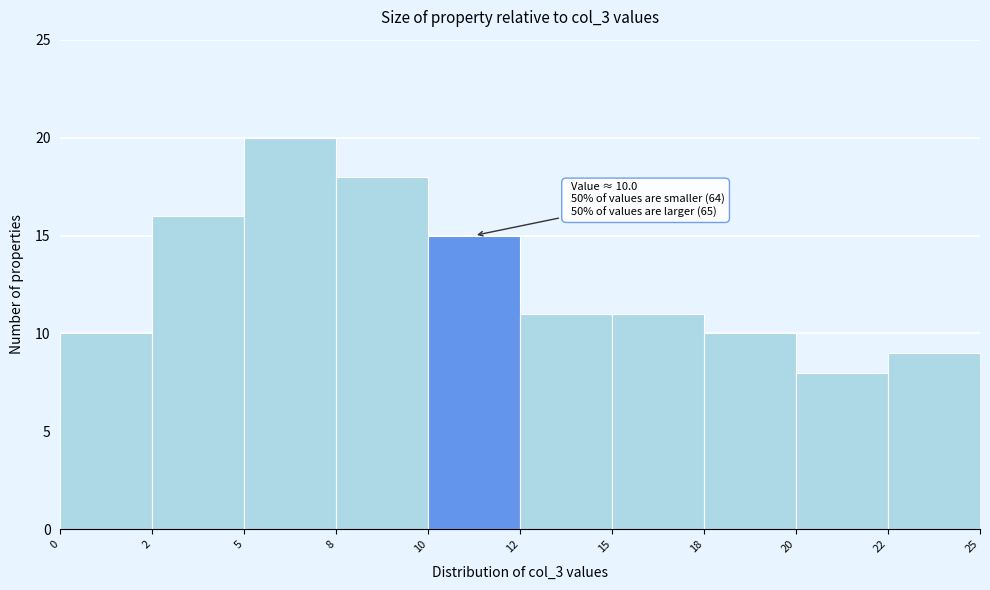

Reading right to left, transcribe all the data shown in this chart.

9	8	10	11	11	15	18	20	16	10